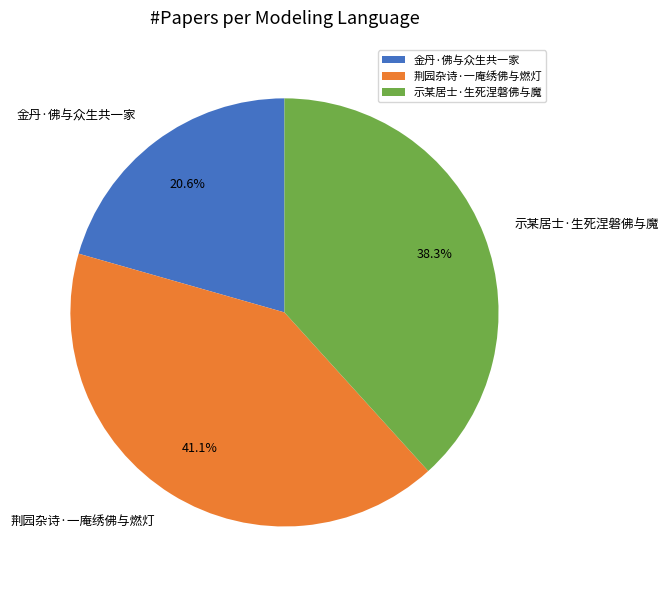

What percentage do 荆园杂诗·一庵绣佛与燃灯 and 金丹·佛与众生共一家 together represent?

61.7%